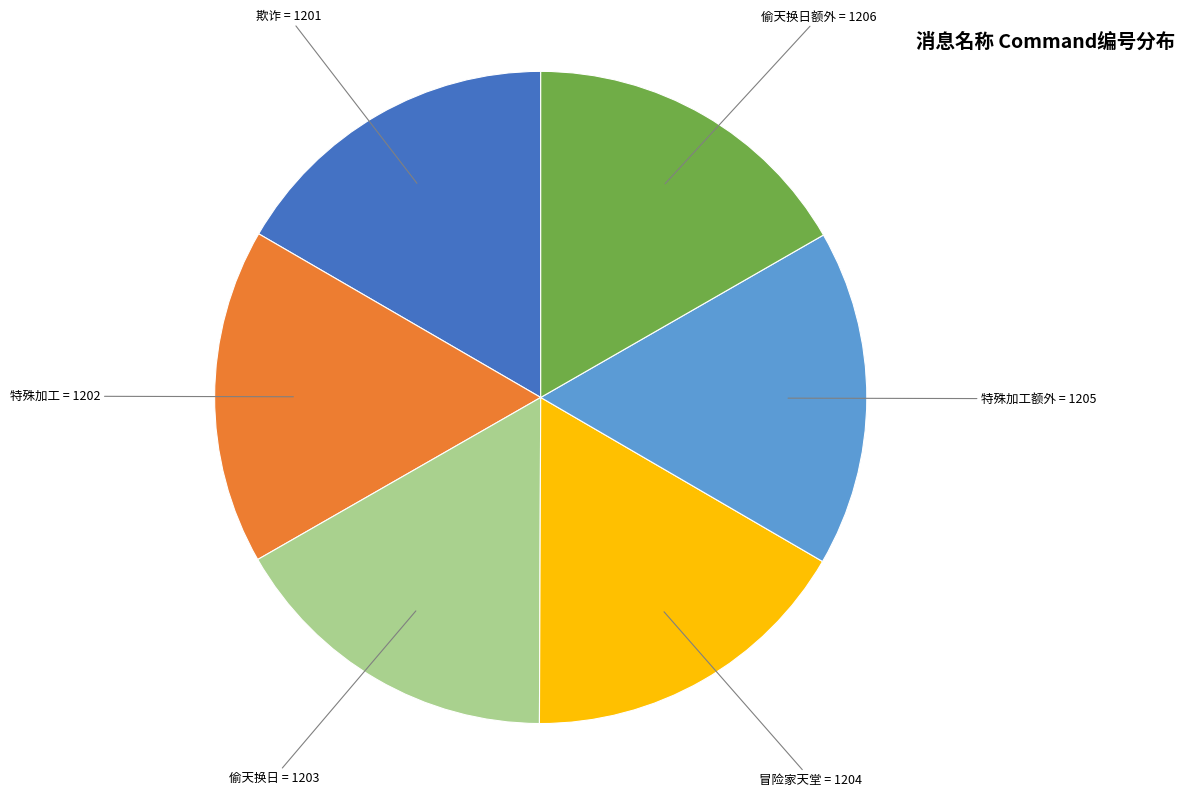

What is the ratio of the value at 欺诈 to the value at 偷天换日额外?

1.0